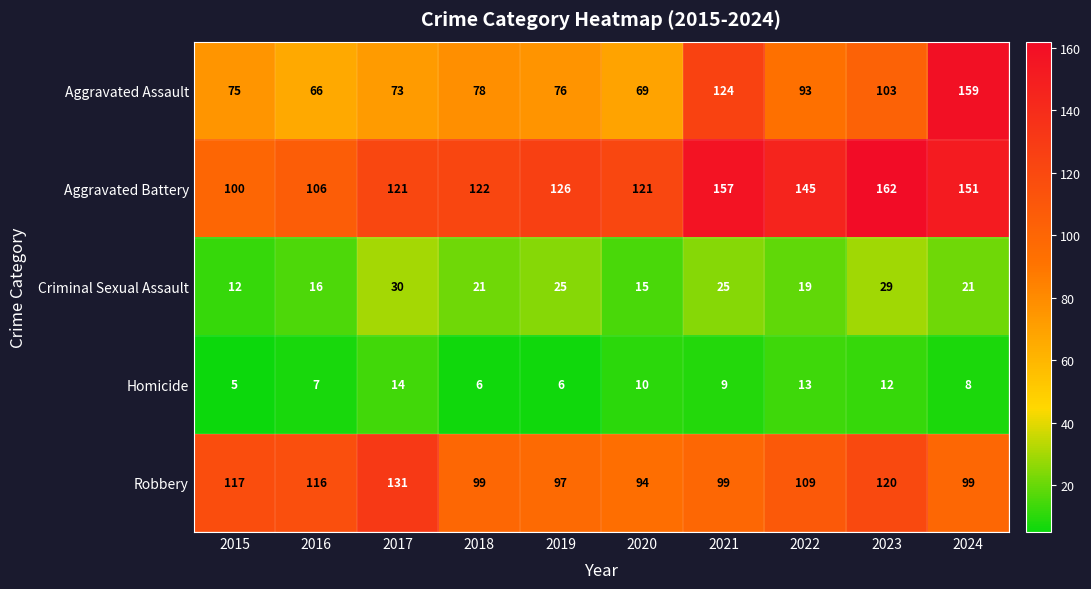

Which series has the largest total across all categories?

Aggravated Battery